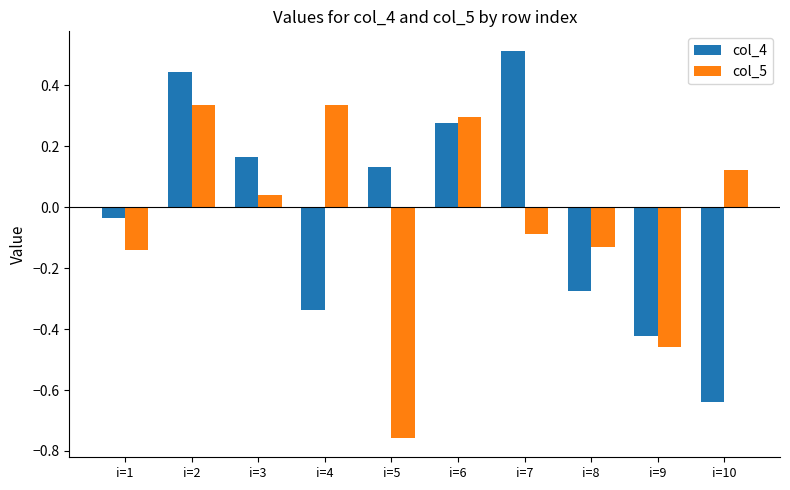

What are all the series names shown in the legend?

col_4, col_5